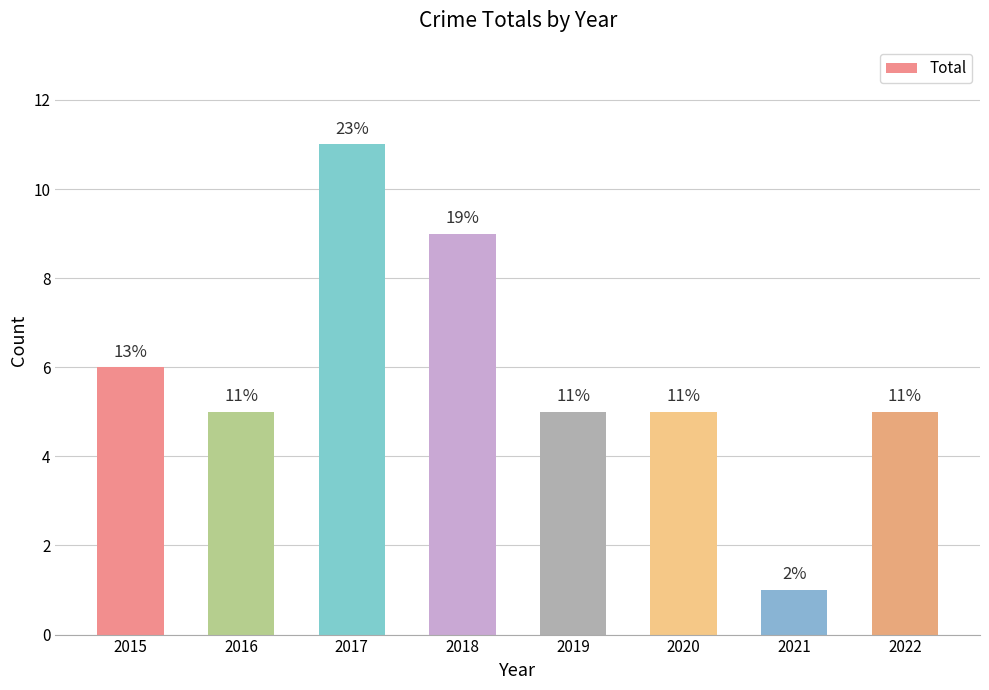

Approximately how many times larger is the value at 2019 compared to 2015?

0.8